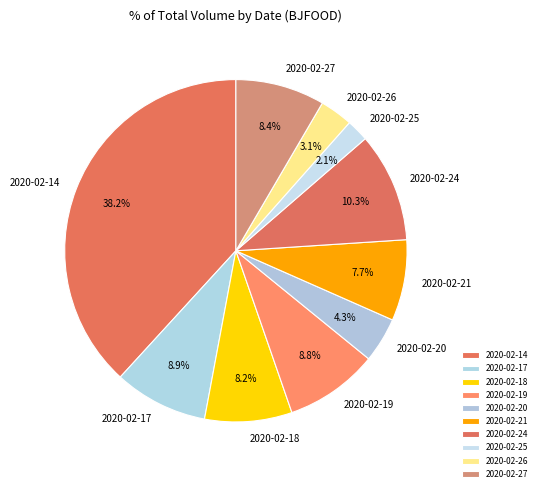

How many segments does this pie chart have?

10